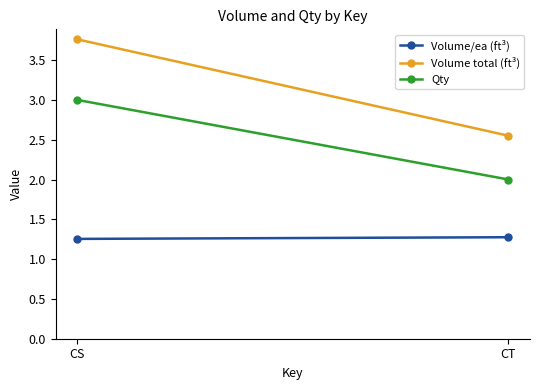

What is the value of the Qty point at the 1st from the left?

3.0